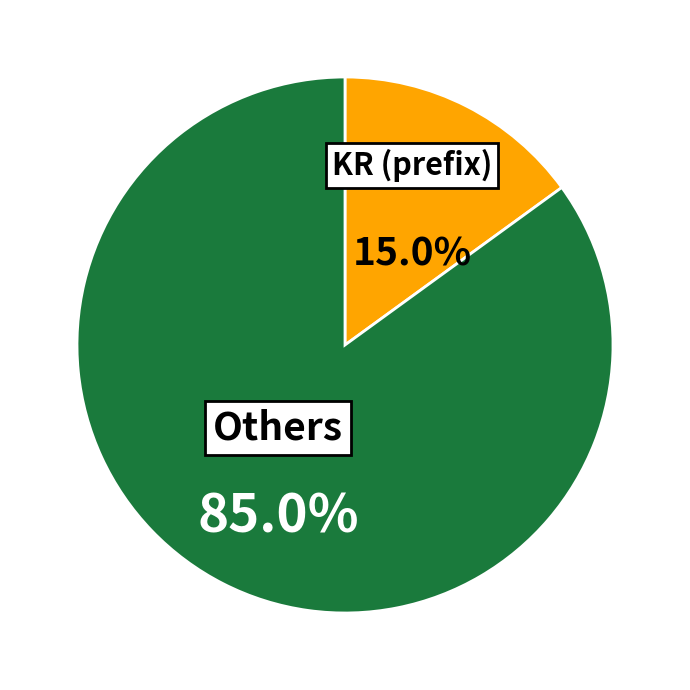

Rank the categories by value from lowest to highest.

KR (prefix), Others